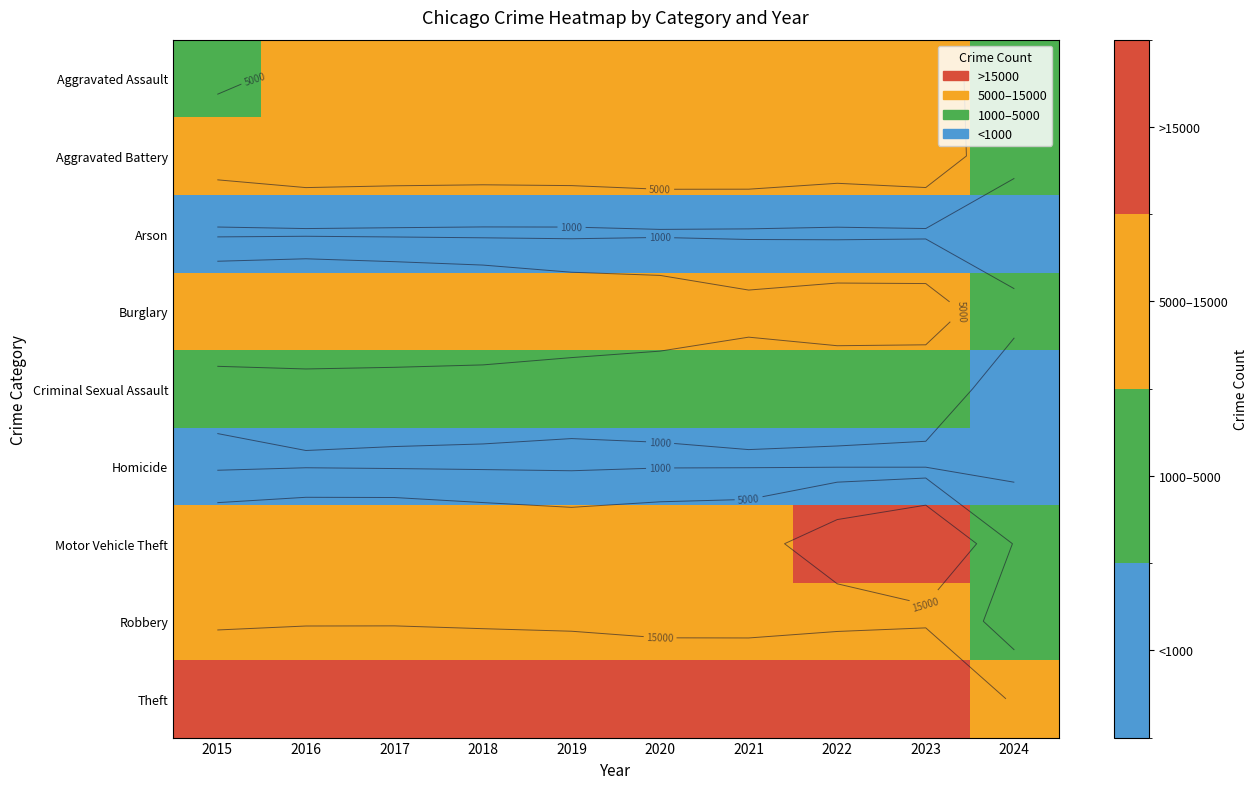

True or false: Robbery has a value of 1736 at 2024.

True